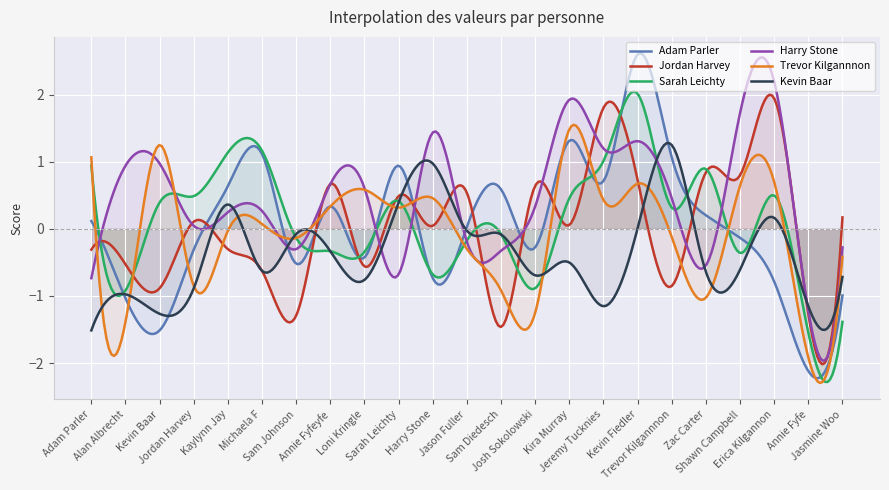

How many series are shown in this chart?

6